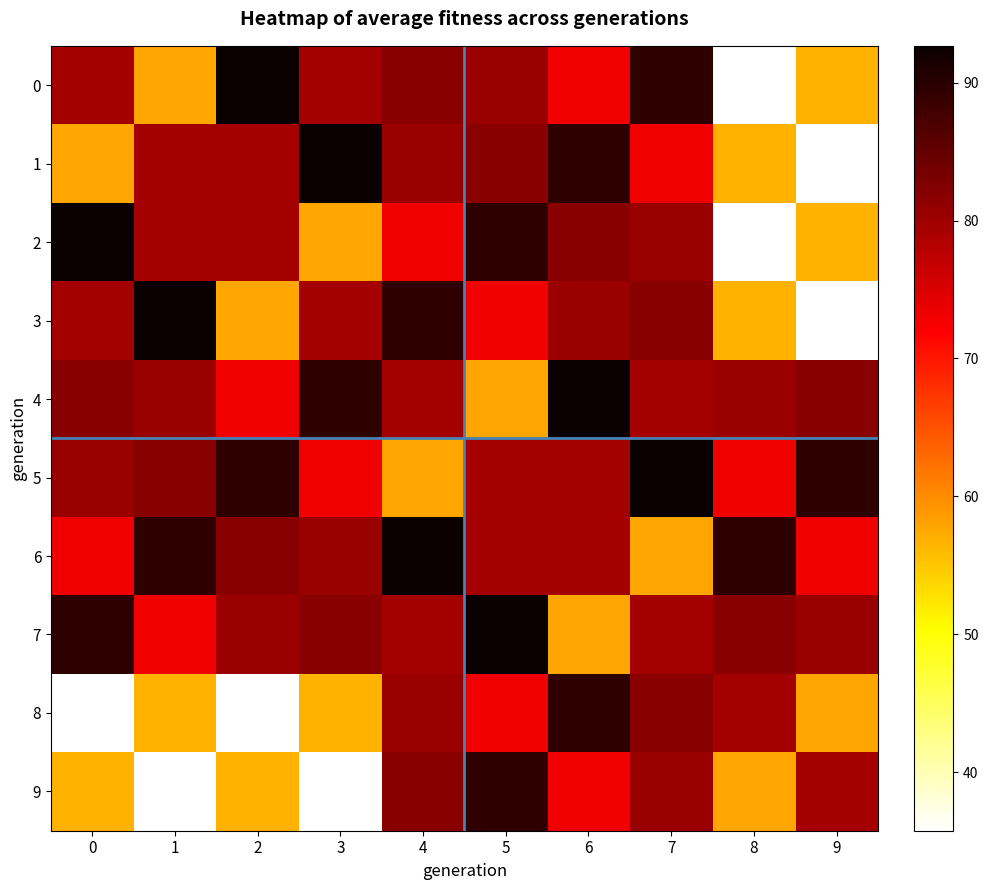

What is the total value across all series at 4?

796.1